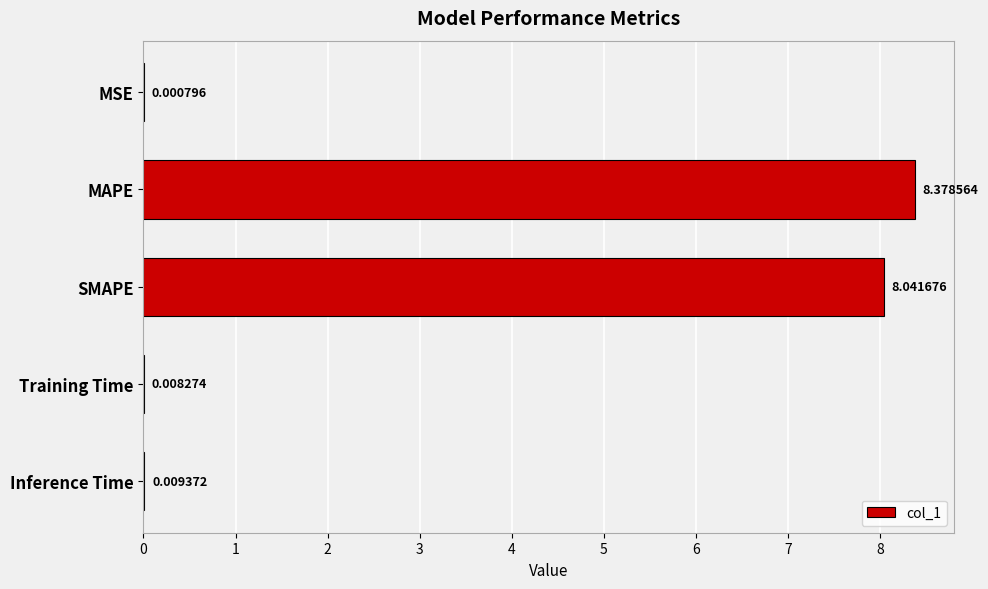

What is the change in value from SMAPE to Training Time?

-8.0